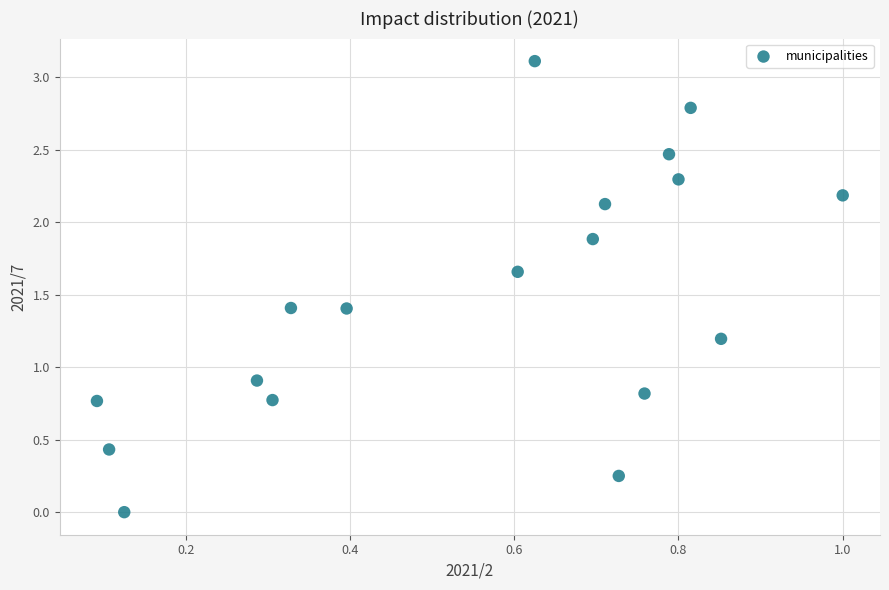

What Y value in the scatter plot is closest to 1?

0.9